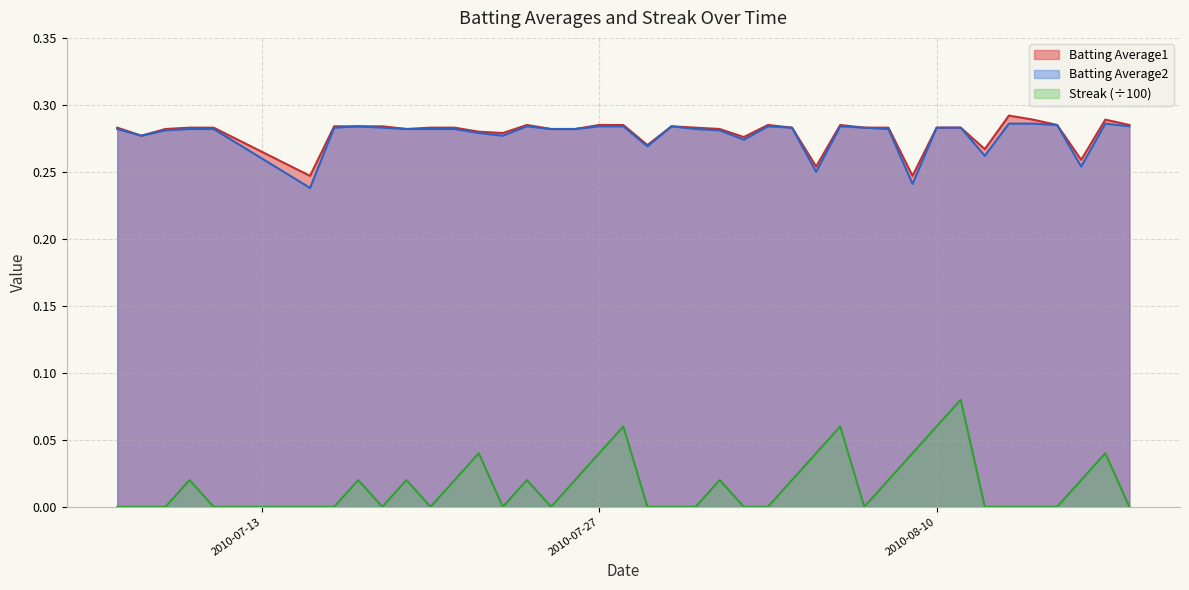

What is the value of the Batting Average1 point at the 5th from the left?

0.3